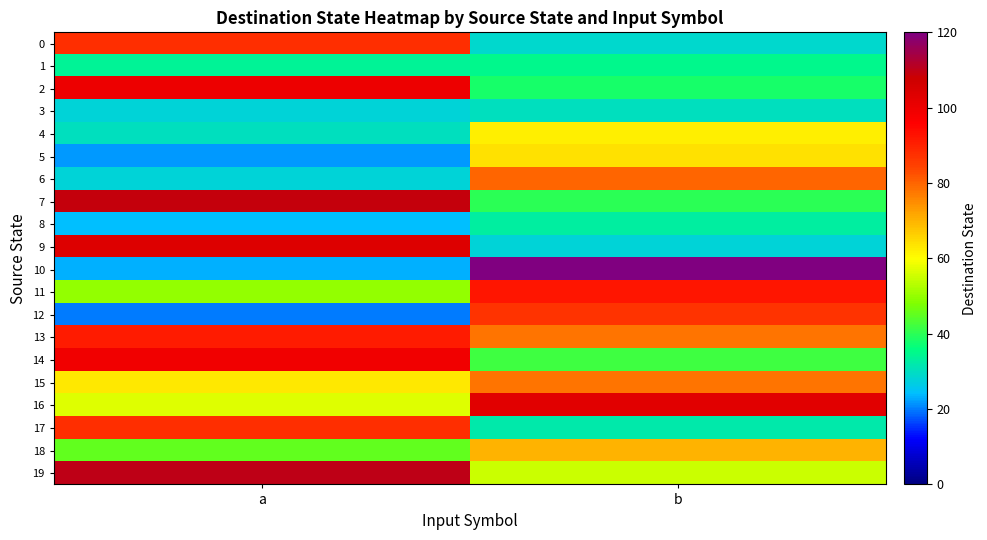

Which series has the largest total across all categories?

13